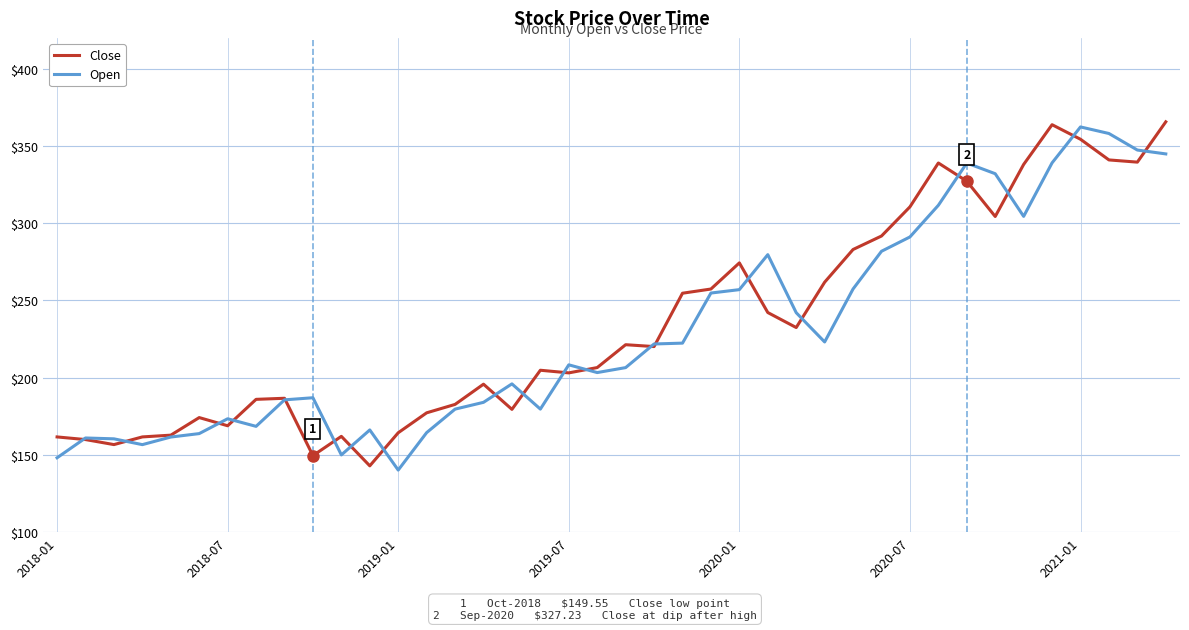

In Open, how many points are higher than both neighbors (excluding endpoints)?

9